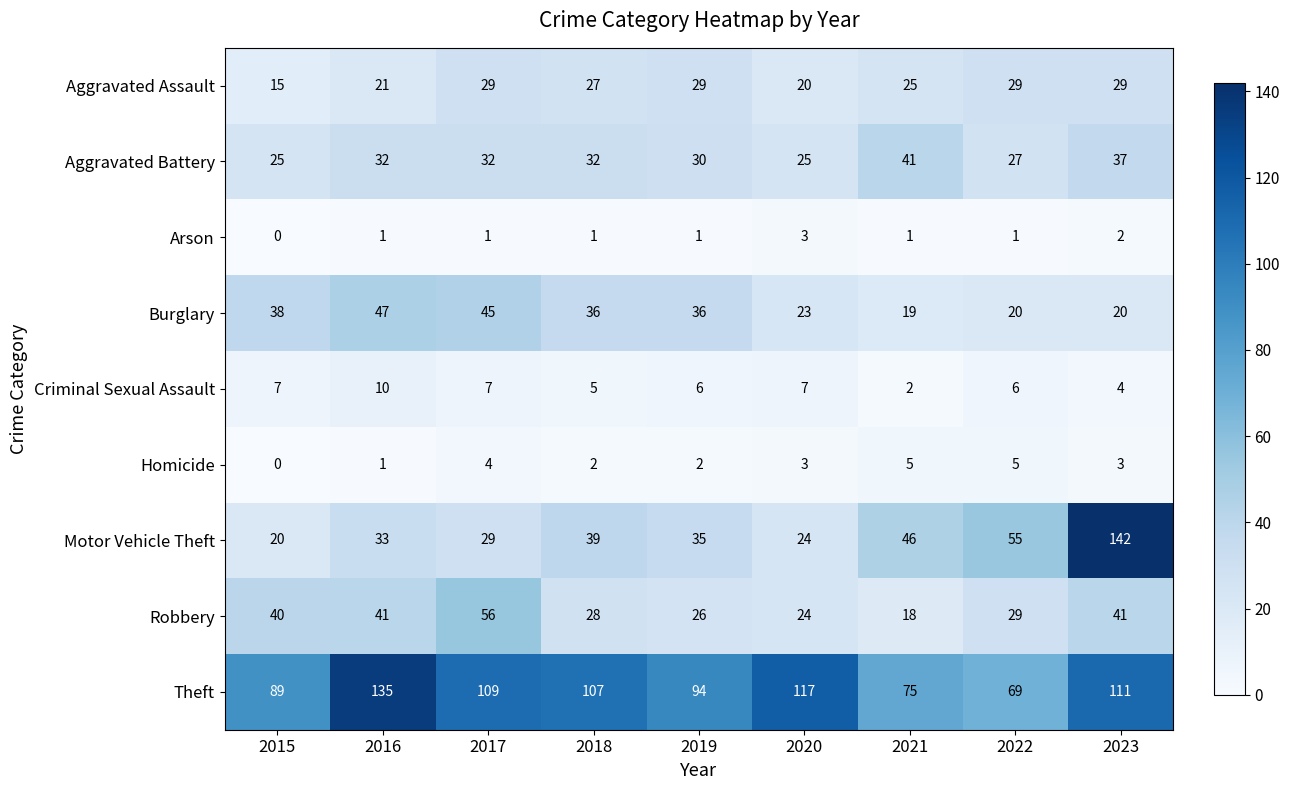

Where does the Motor Vehicle Theft series first go above 35?

2018